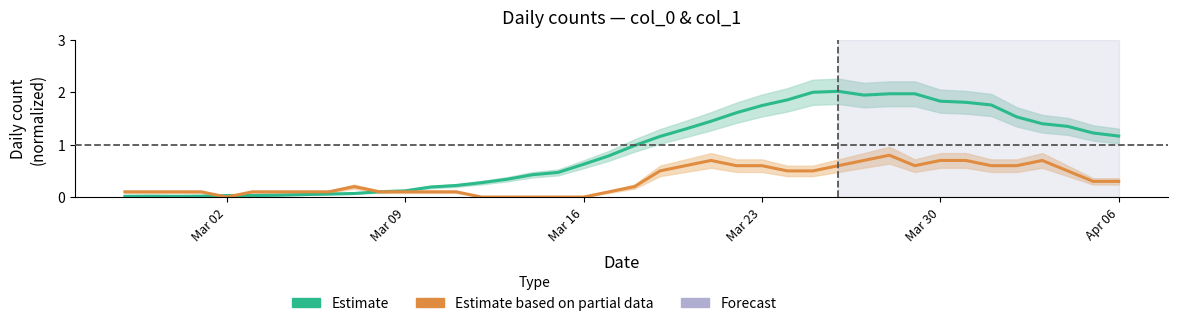

How many interior local valleys does the Estimate based on partial data series have?

2